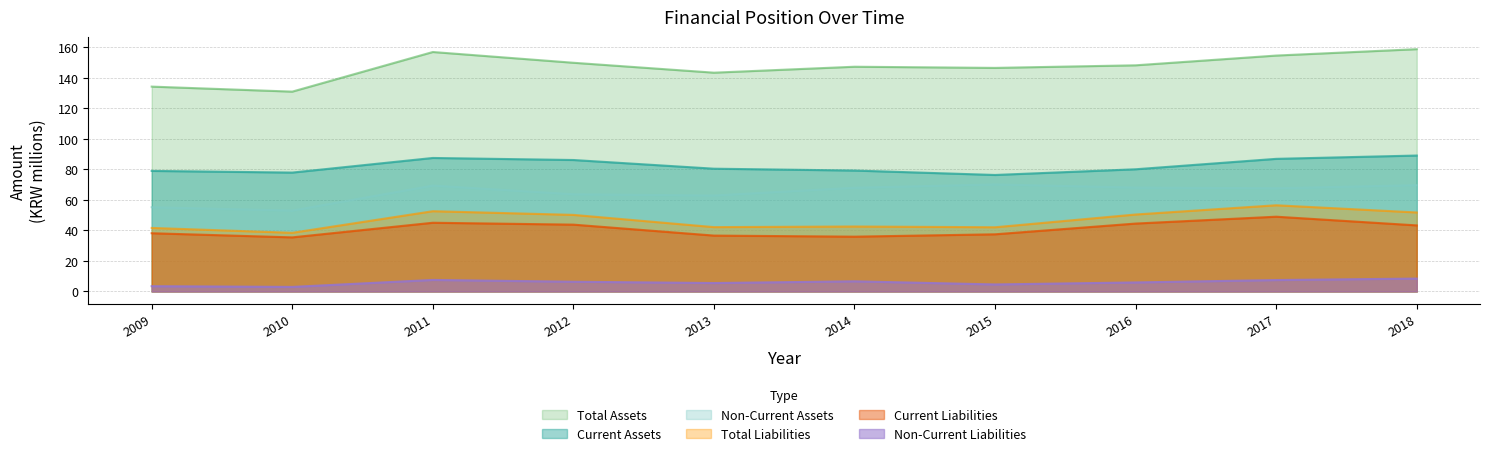

At which category is the sum across all series the highest?

2017